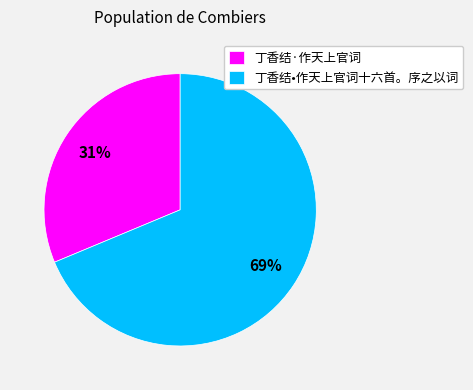

Between 丁香结·作天上官词 and 丁香结•作天上官词十六首。序之以词, which is larger?

丁香结•作天上官词十六首。序之以词